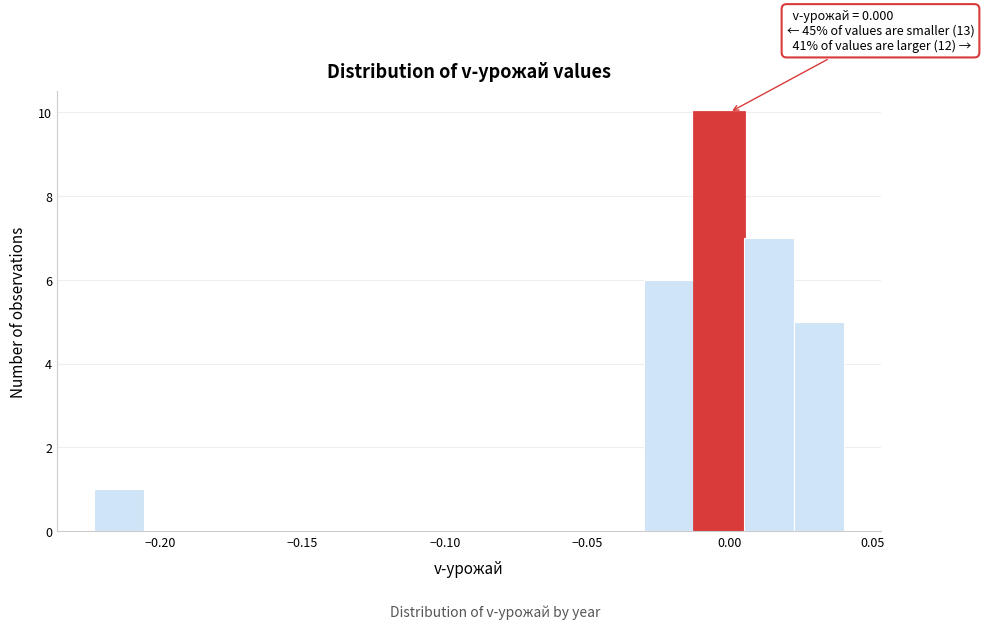

Around what value on the x-axis is the tallest bar? Give the approximate position of its centre, as read against the axis.

-0.005